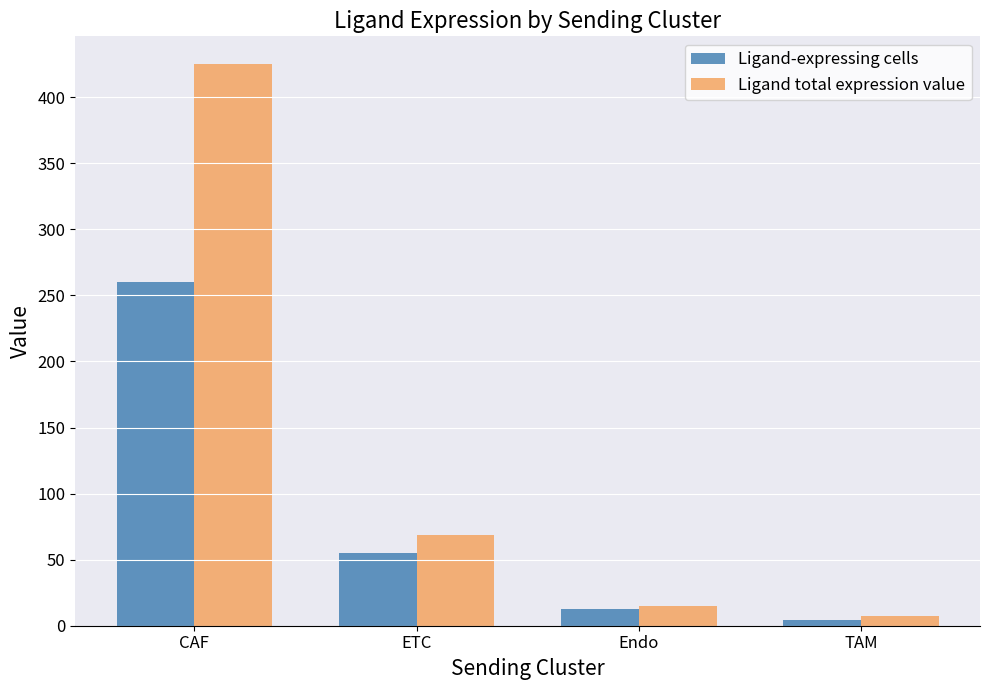

What is the total value across all series at TAM?

11.3